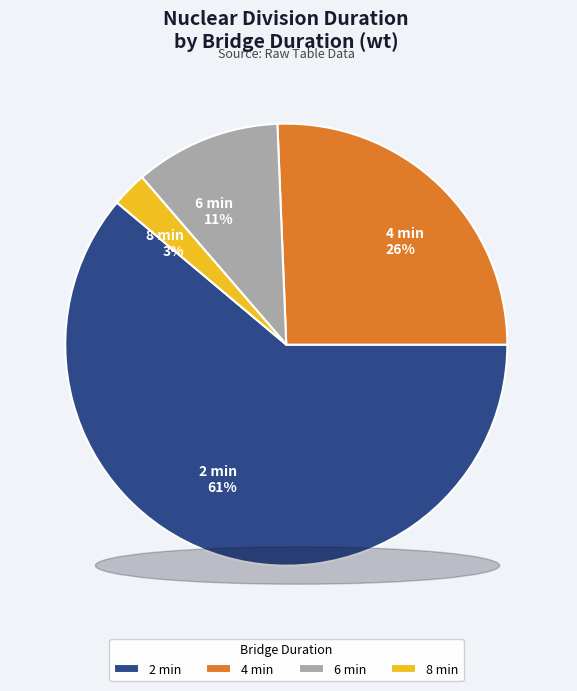

Combined, do 4 min and 8 min account for over 50%?

No